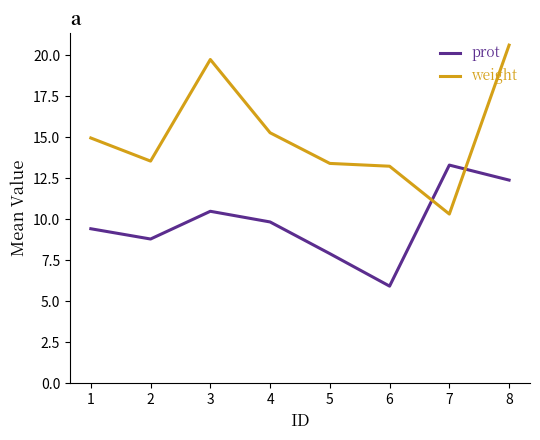

What is the maximum value for prot?

13.3